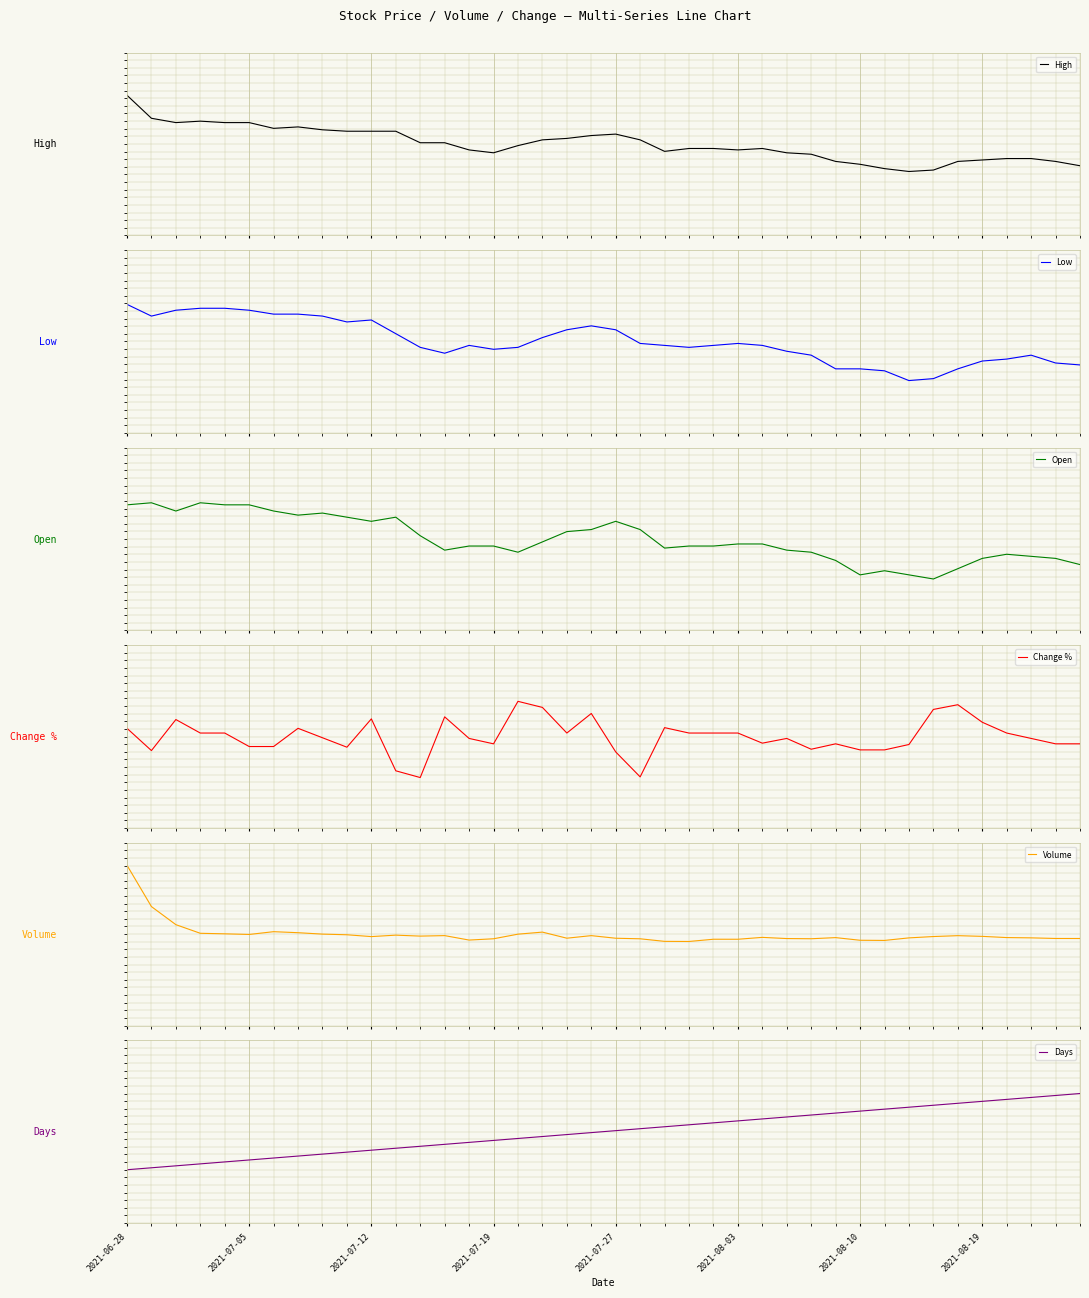

How many values in Open are above zero?

17